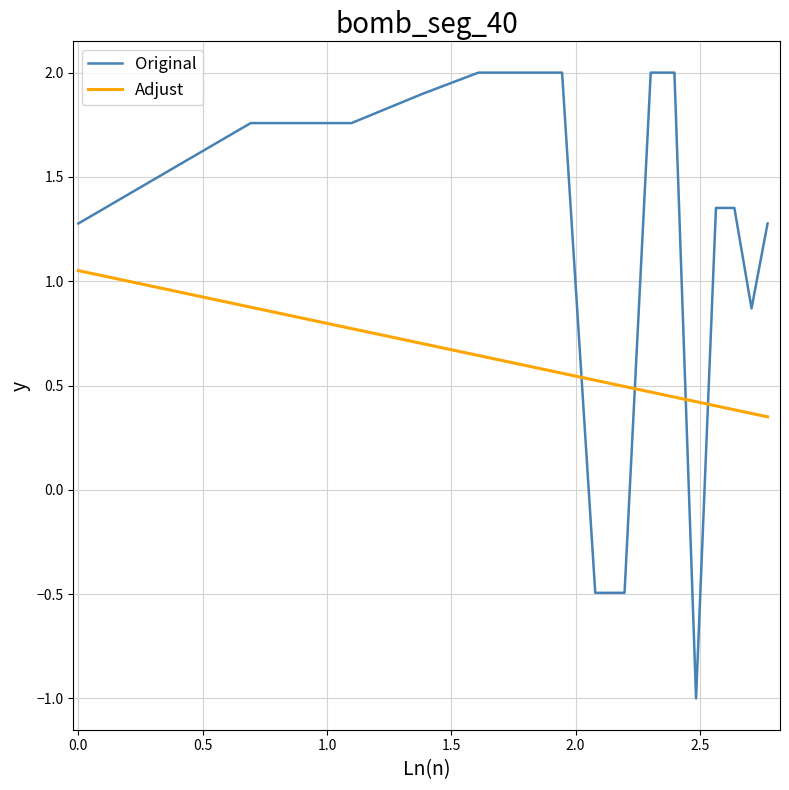

What is the difference between the maximum and minimum values in the Original series?

3.0